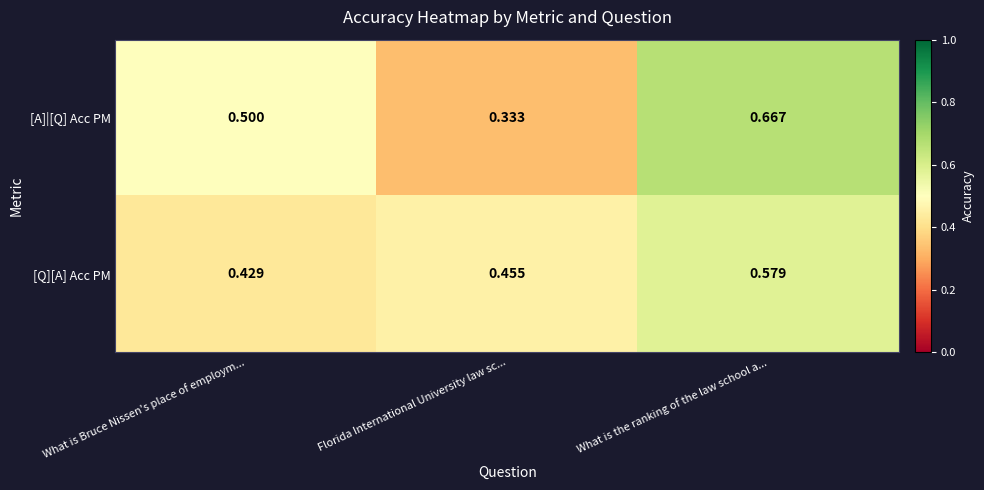

Rank the series at What is Bruce Nissen's place of employm... from highest to lowest value.

[A]|[Q] Acc PM, [Q][A] Acc PM